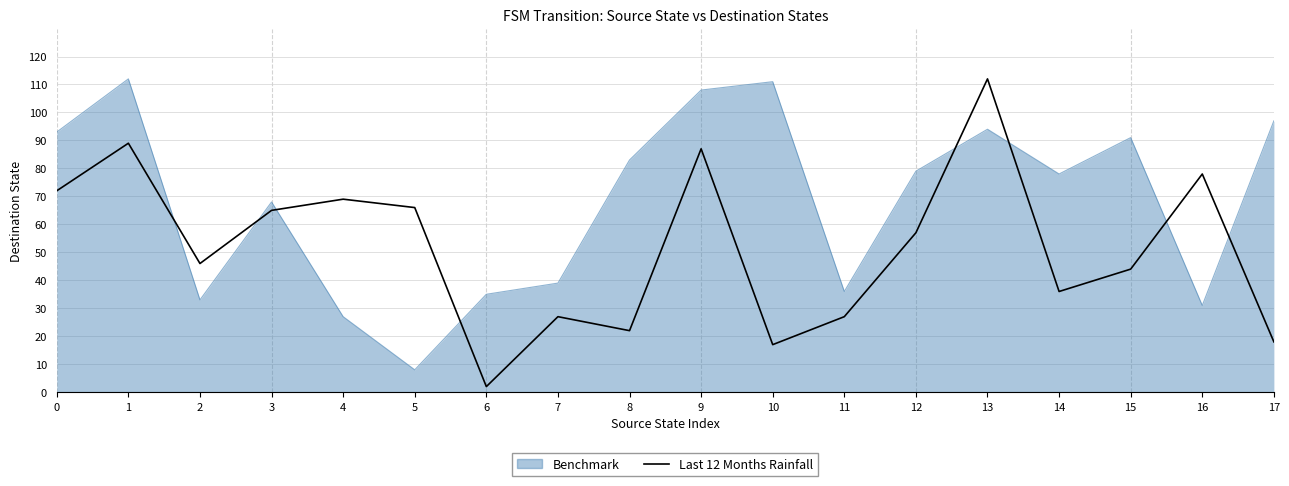

Between 0 and 13, which series saw the biggest shift?

Last 12 Months Rainfall